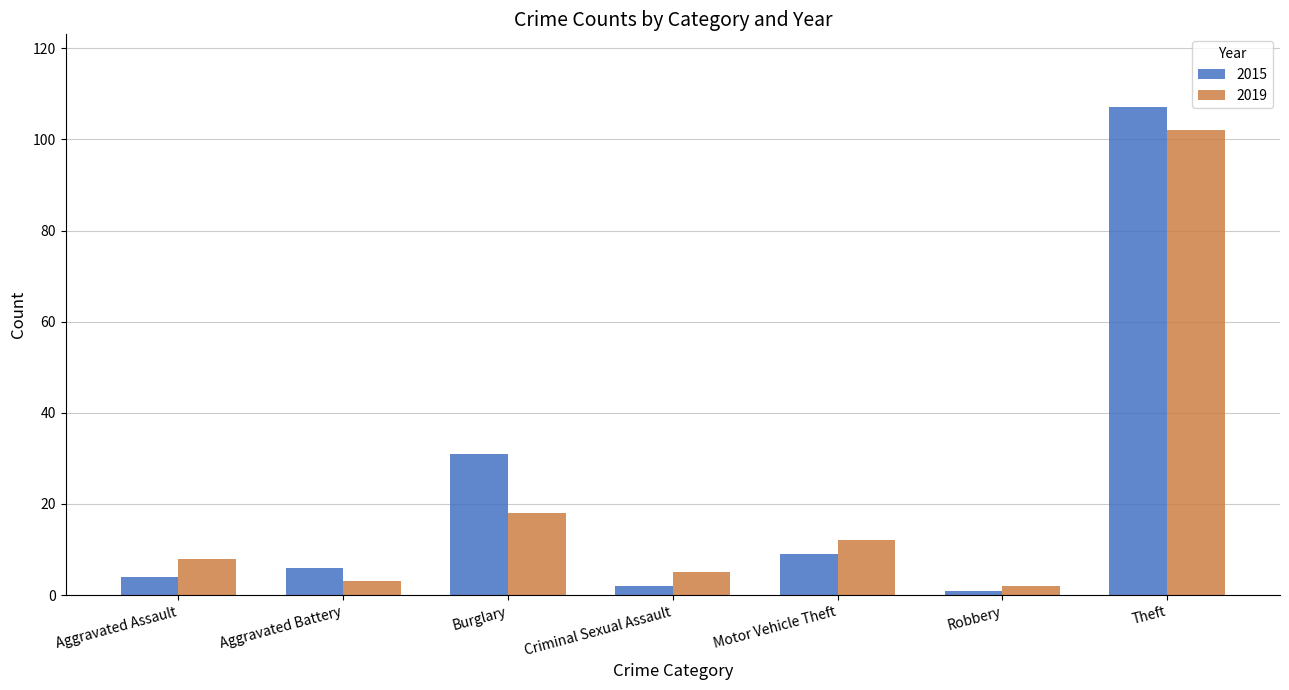

What is the label of the 2nd bar from the left?

Aggravated Battery